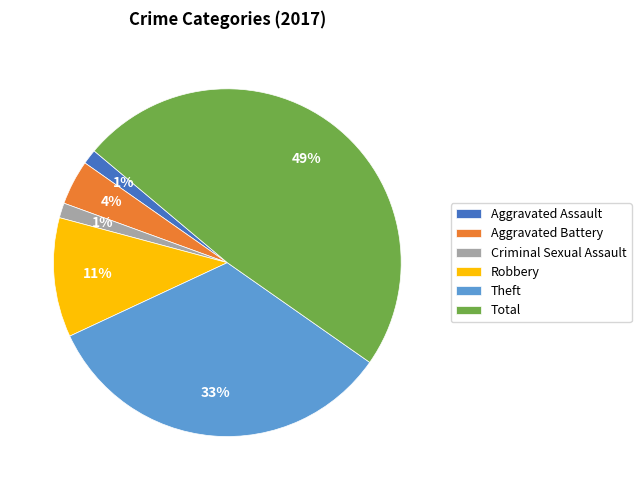

To the nearest percent, what is the average slice percentage?

17%